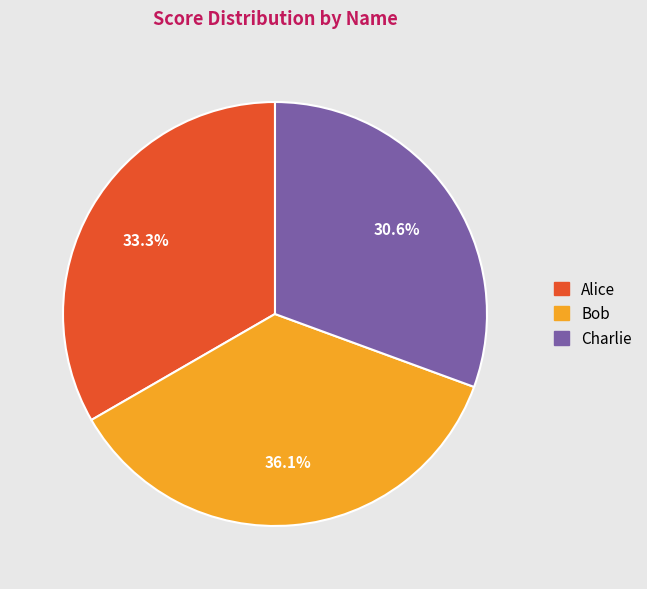

What is the smallest slice in the pie chart?

Charlie